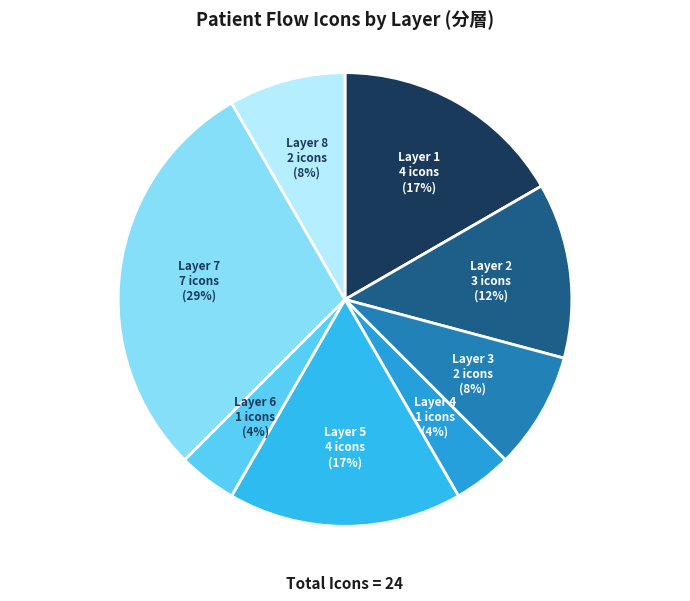

To the nearest percent, what is the difference between the largest and smallest slice percentages?

25%